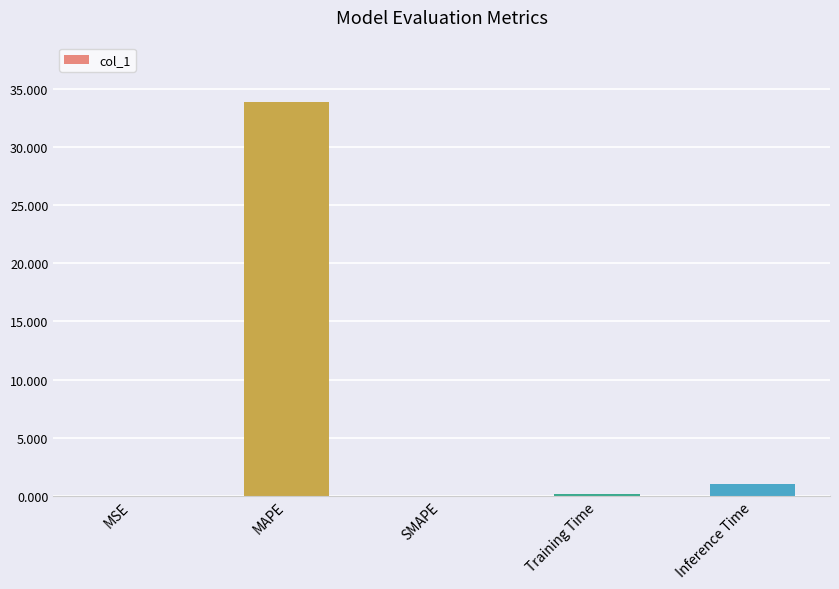

The chart shows a value of 15.6 at SMAPE. True or false?

False